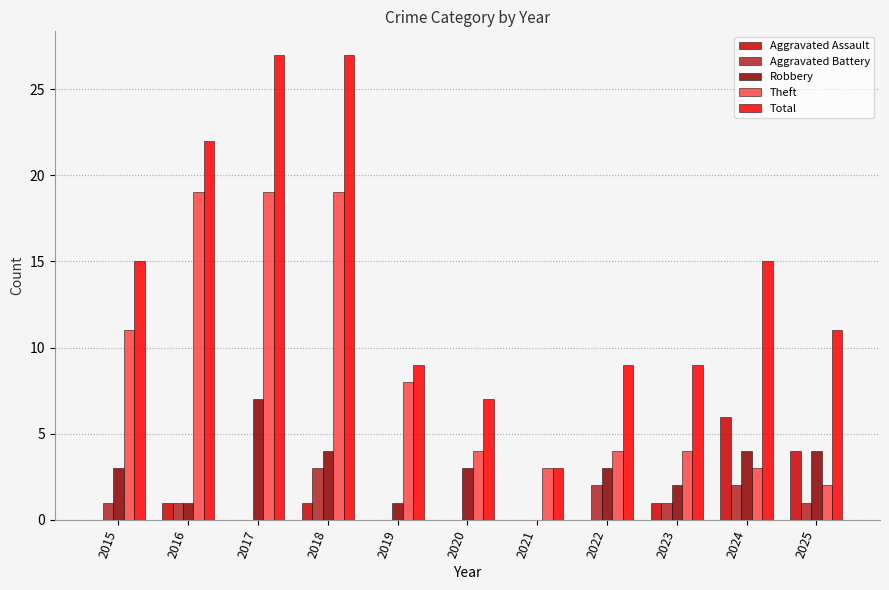

At which label does Theft first exceed 4?

2015